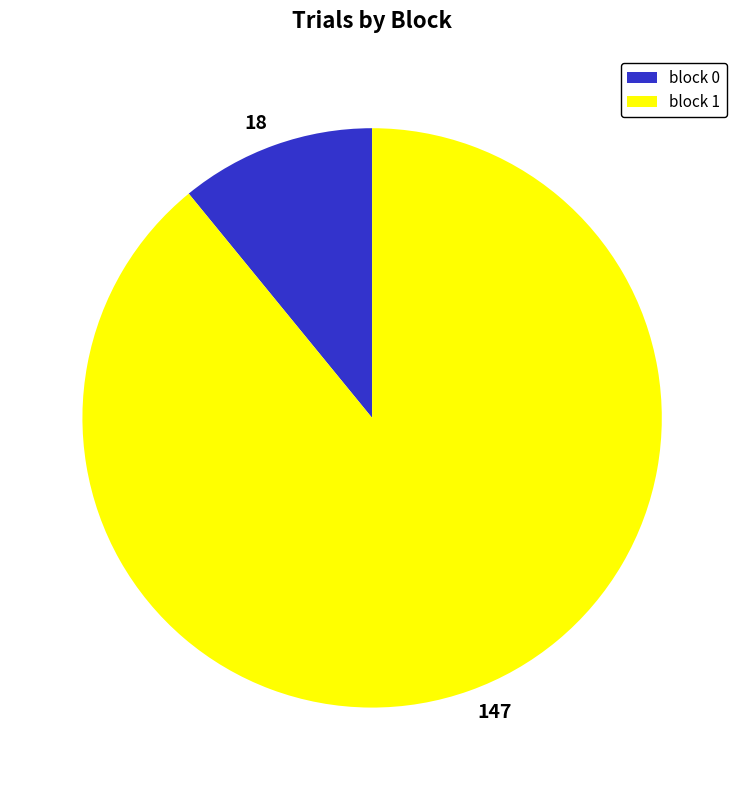

The 147 slice represents 99% of the pie. True or false?

False